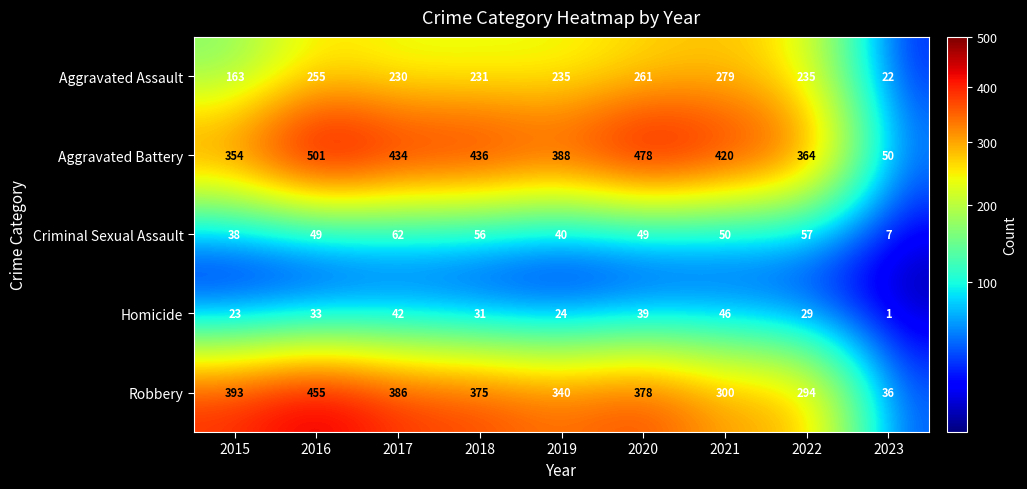

Is it true that Homicide equals 46 at 2021?

True